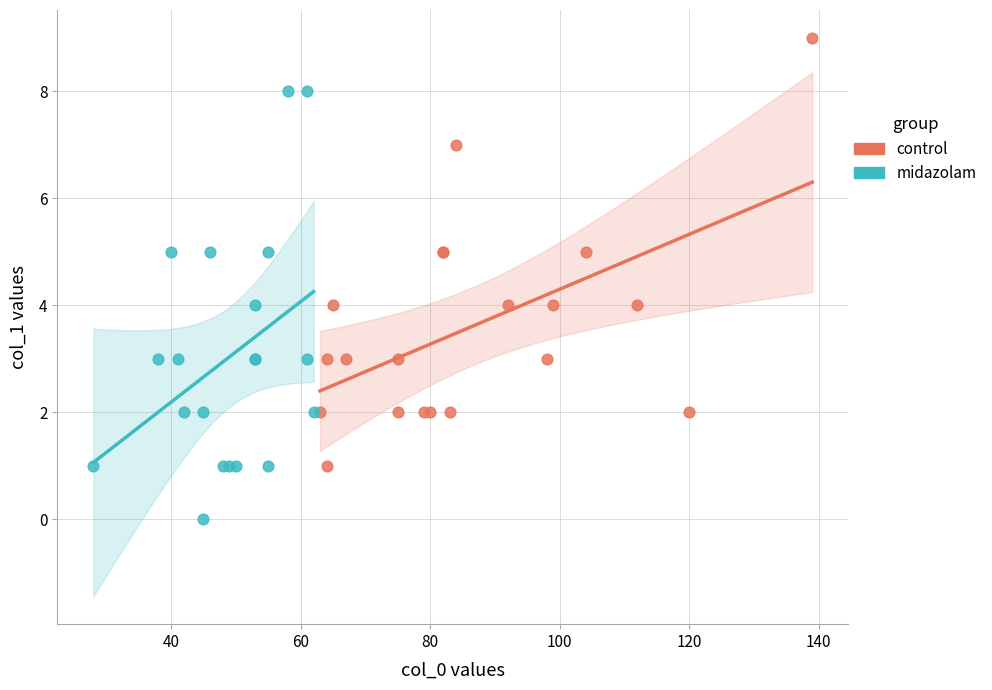

What are all the series names shown in the legend?

control, midazolam